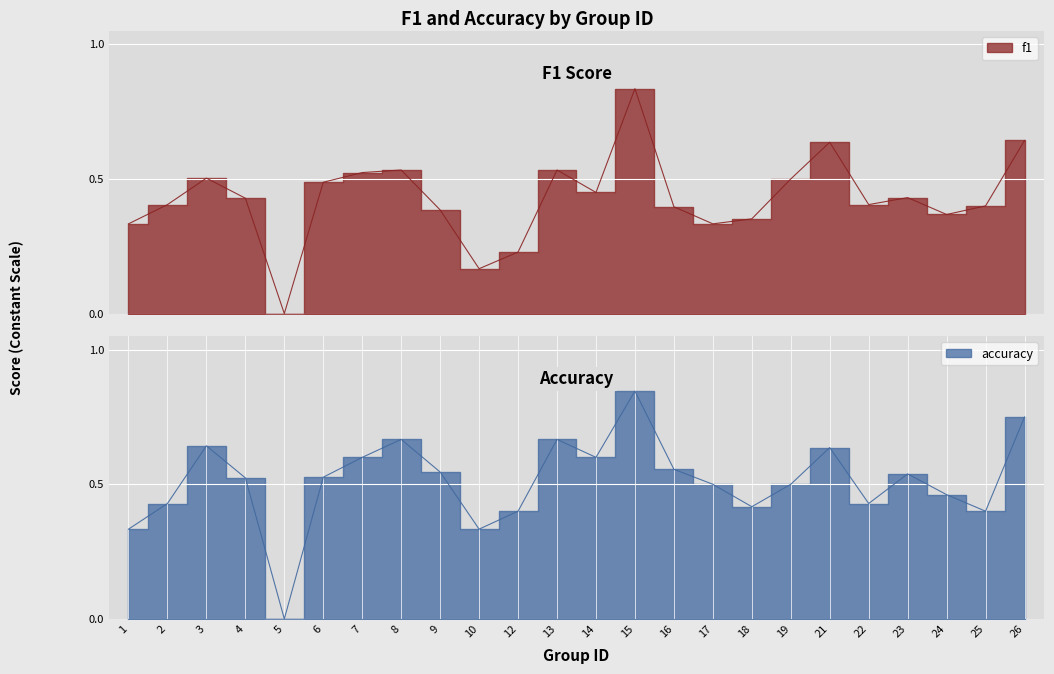

True or false: accuracy has a value of 1.5 at 15.

False